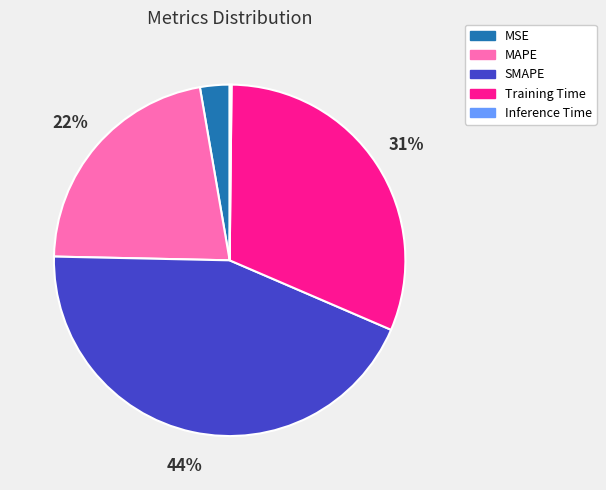

Which slice is the largest?

SMAPE